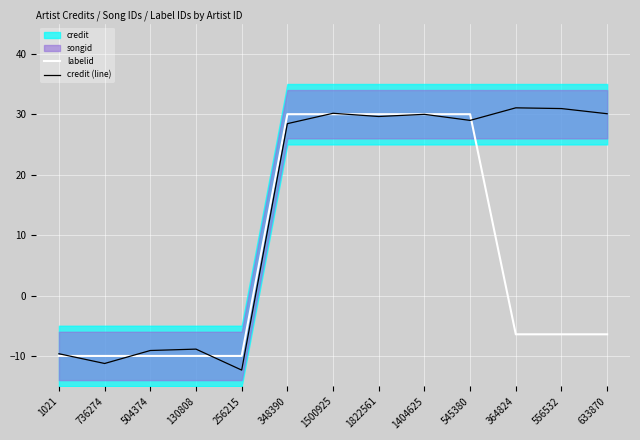

Reading right to left, extract all data points from this chart.

labelid: 633870=-6.4	556532=-6.4	364824=-6.4	545380=30.0	1404625=30.0	1822561=30.0	1500925=30.0	348390=30.0	256215=-10.0	130808=-10.0	504374=-10.0	736274=-10.0	1021=-10.0
credit (line): 633870=30.1	556532=30.9	364824=31.1	545380=29.0	1404625=30.0	1822561=29.6	1500925=30.2	348390=28.4	256215=-12.3	130808=-8.9	504374=-9.1	736274=-11.2	1021=-9.6